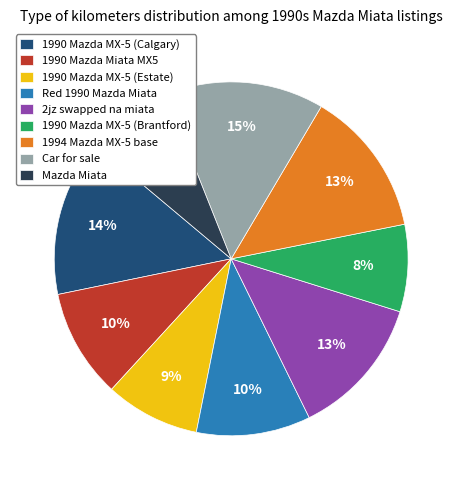

To the nearest percent, what portion does 1994 Mazda MX-5 base represent?

13%